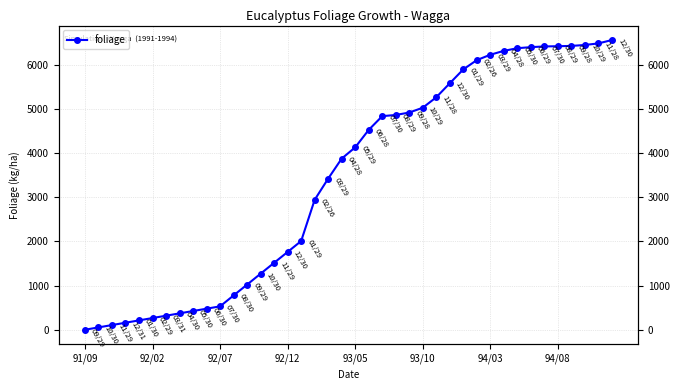

What is the change in value from 18 to 33?

+2979.0